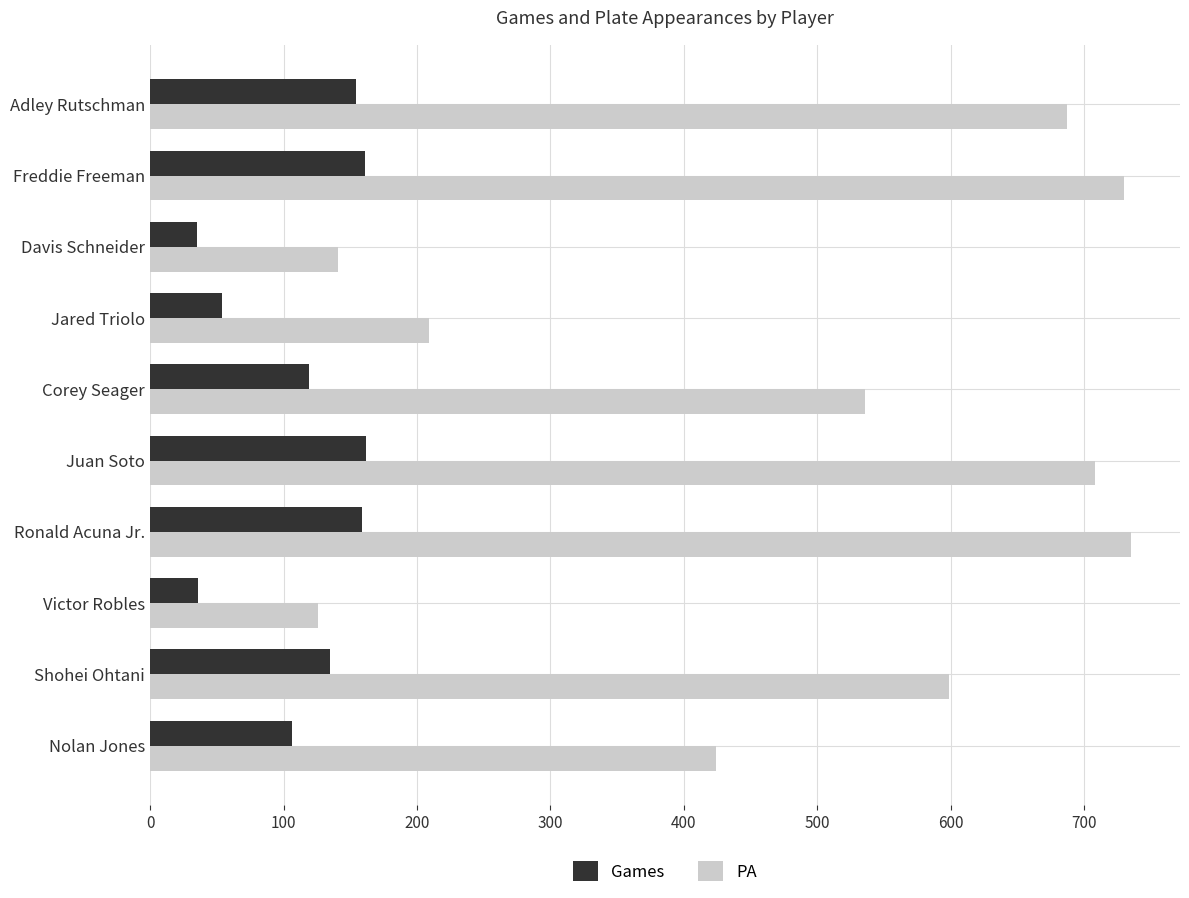

Which series has the largest total across all categories?

PA